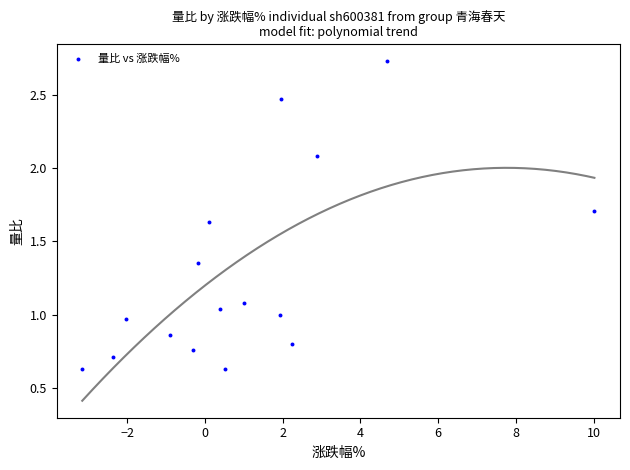

What is the range of X values (max minus min)?

13.2